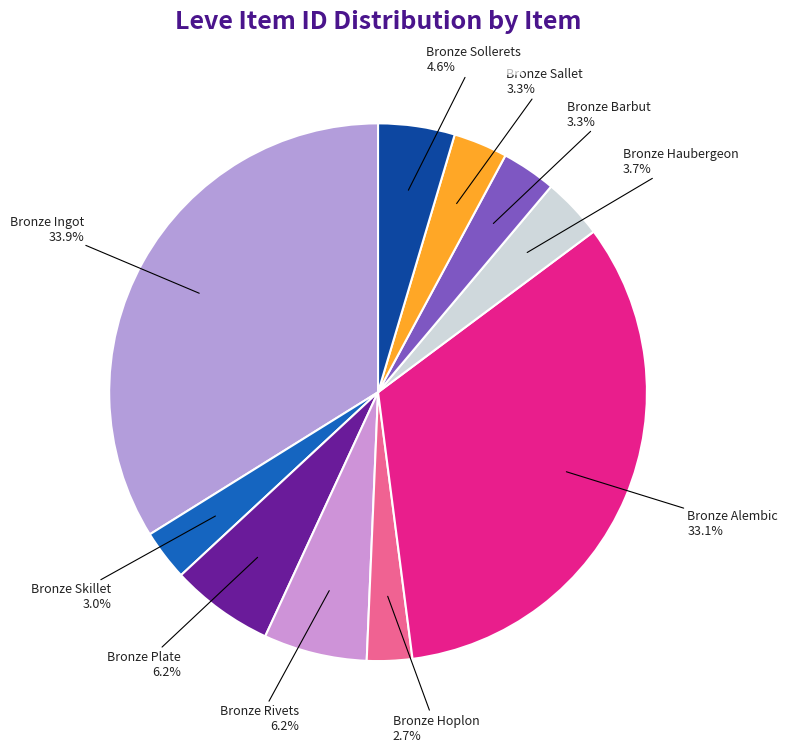

To the nearest percent, what percentage of the pie is Bronze Alembic?

33%